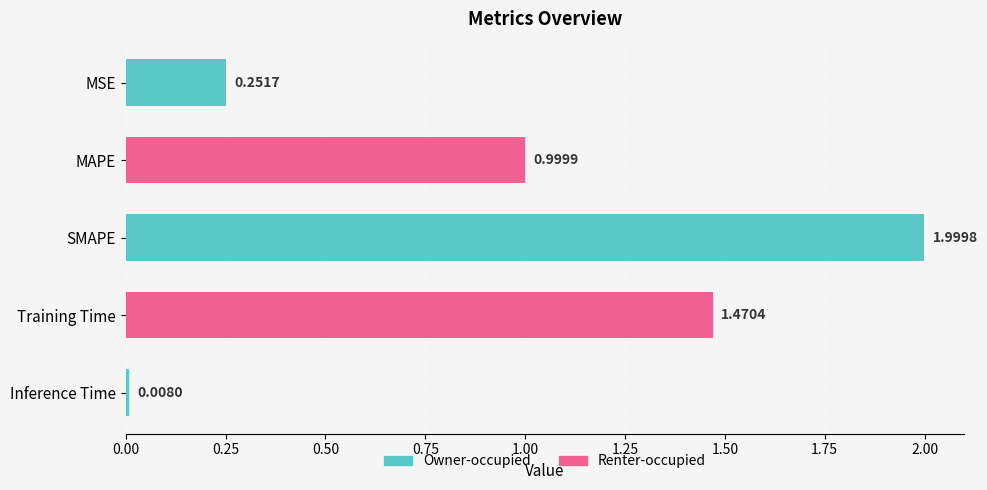

Between Inference Time and MAPE, which is larger?

MAPE